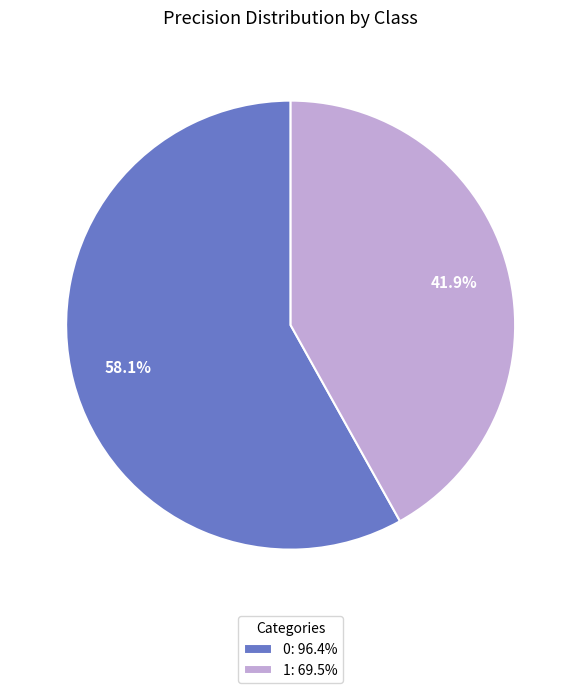

How many slices are in this pie chart?

2